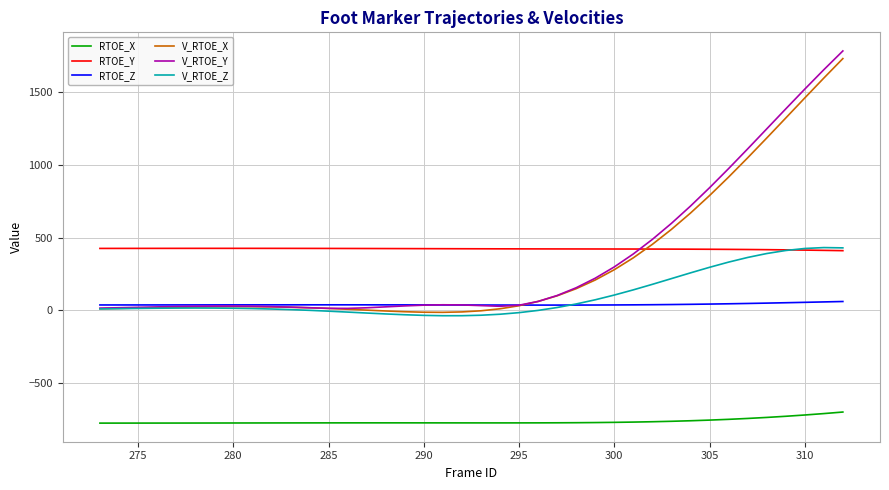

Which series has the widest spread of values?

V_RTOE_Y